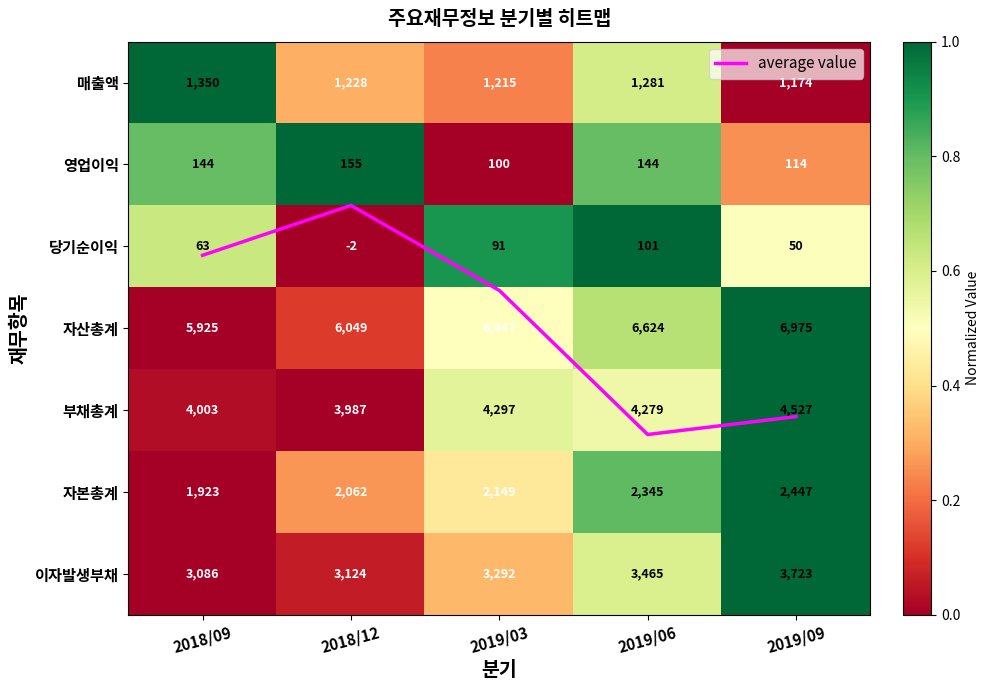

At which label does 부채총계 reach its minimum?

2018/12